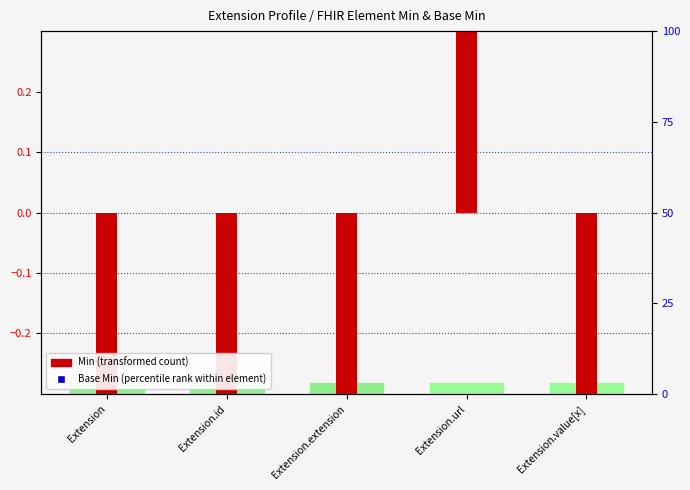

Which series contains the lowest Y value?

Min (transformed)